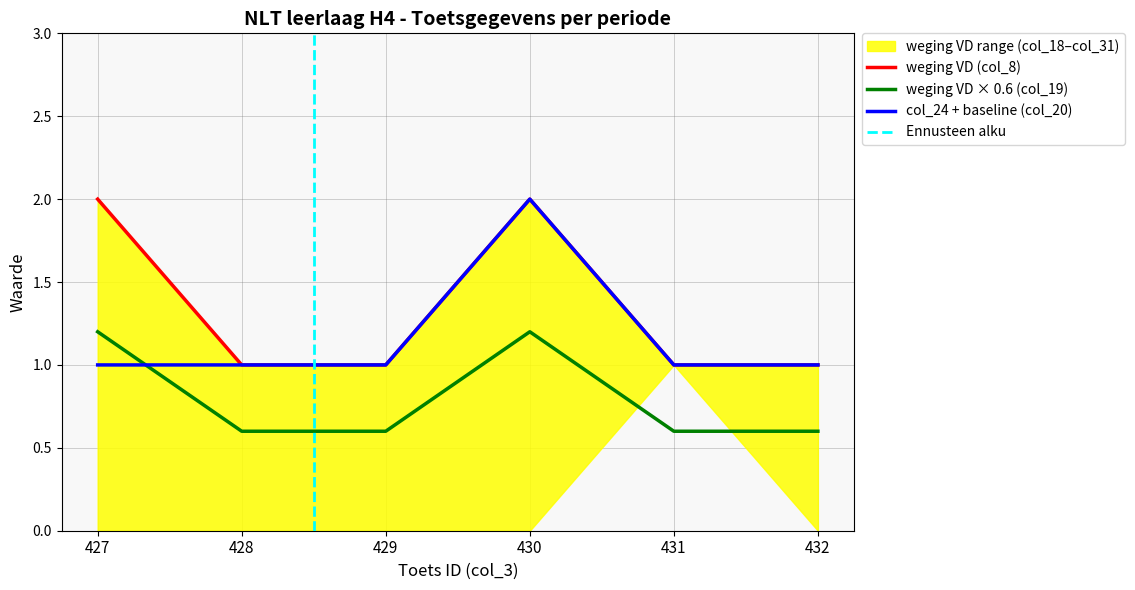

Is the value of weging VD (col_8) at 429 greater than the value of weging VD × 0.6 (col_19) at 431?

Yes